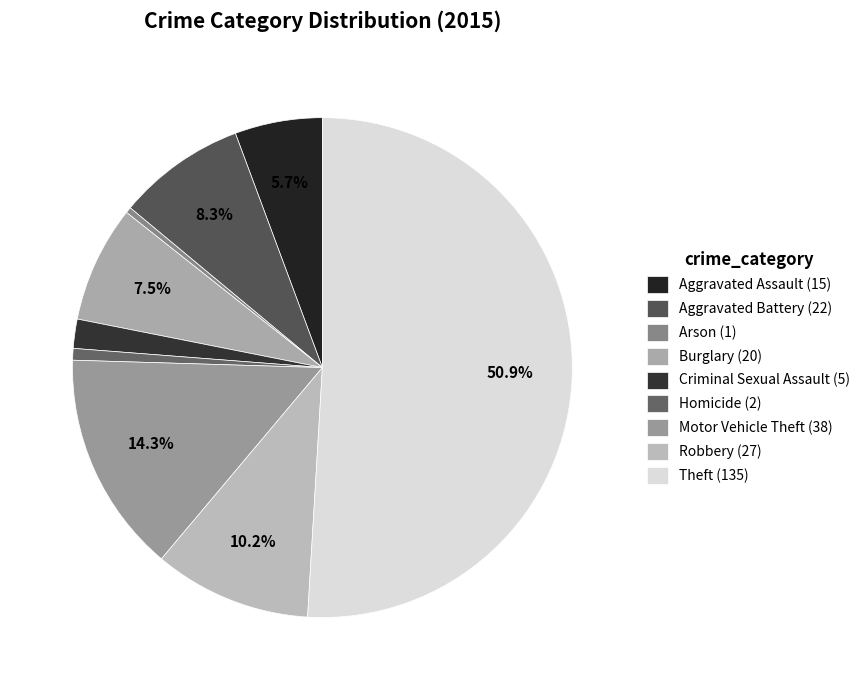

Between Aggravated Battery and Homicide, which is larger?

Aggravated Battery